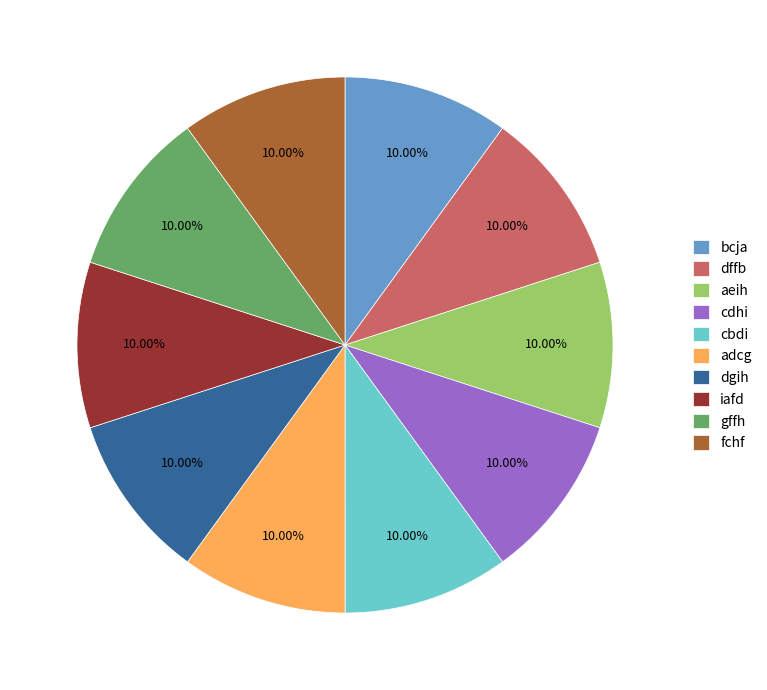

Count the number of slices in the pie.

10